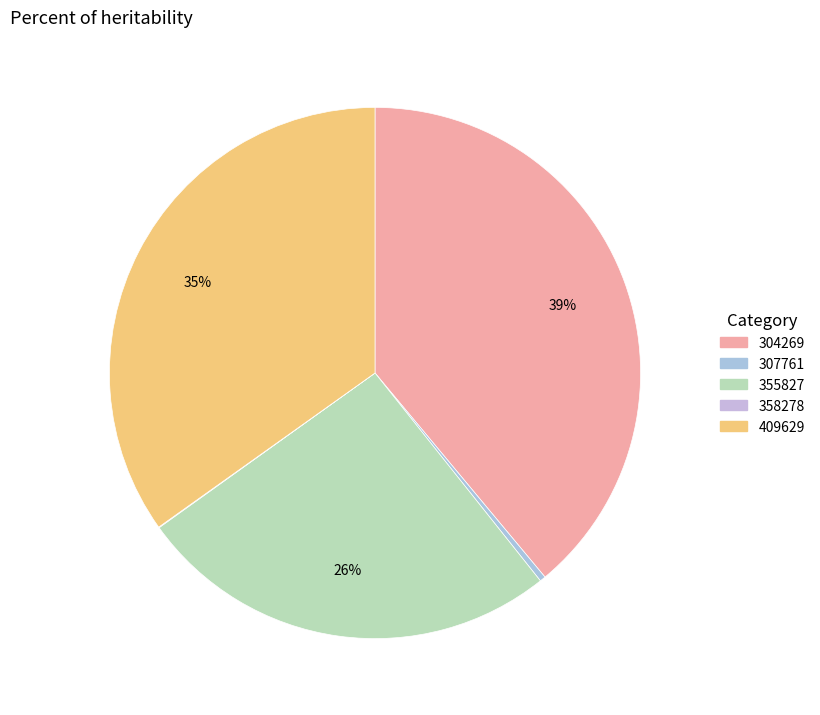

Does any single category account for the majority?

No